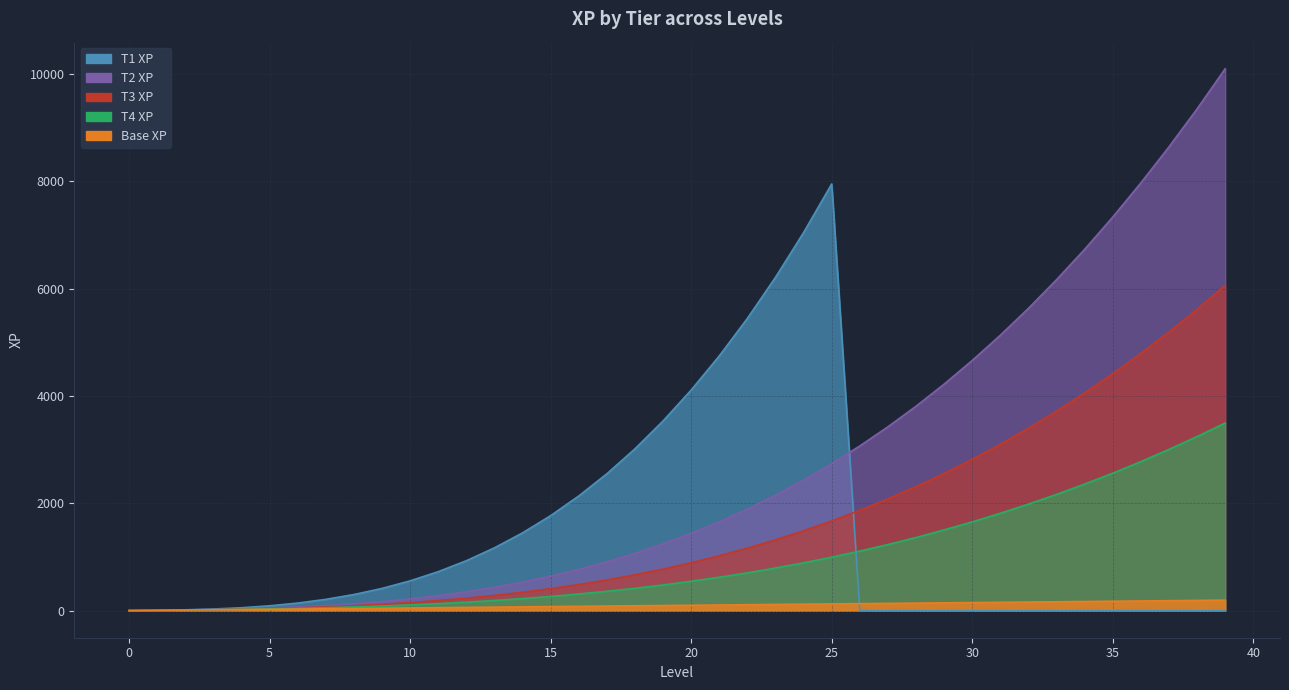

At which label is T4 XP line closest to 1747?

31